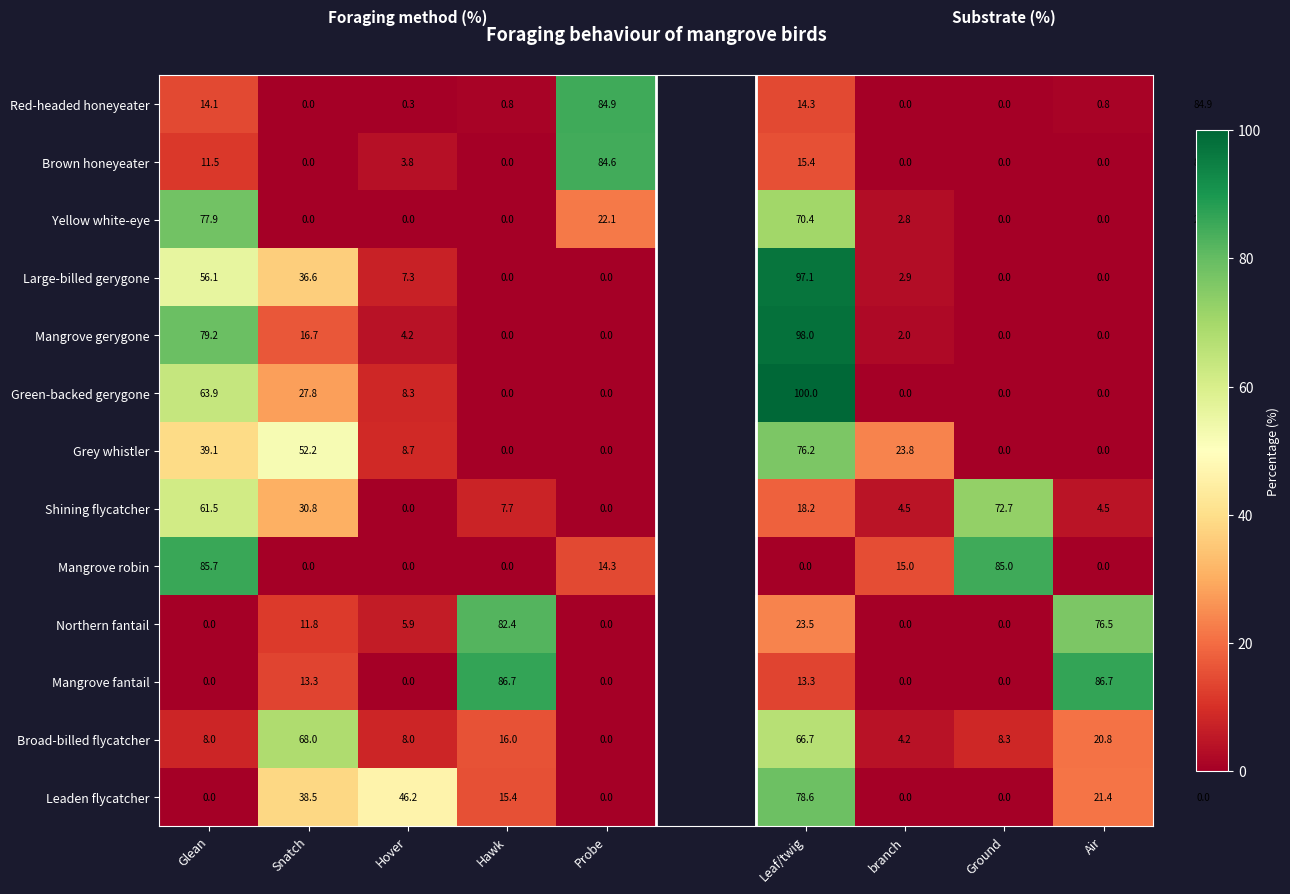

What is the difference between the maximum and minimum values in the Mangrove fantail series?

86.7